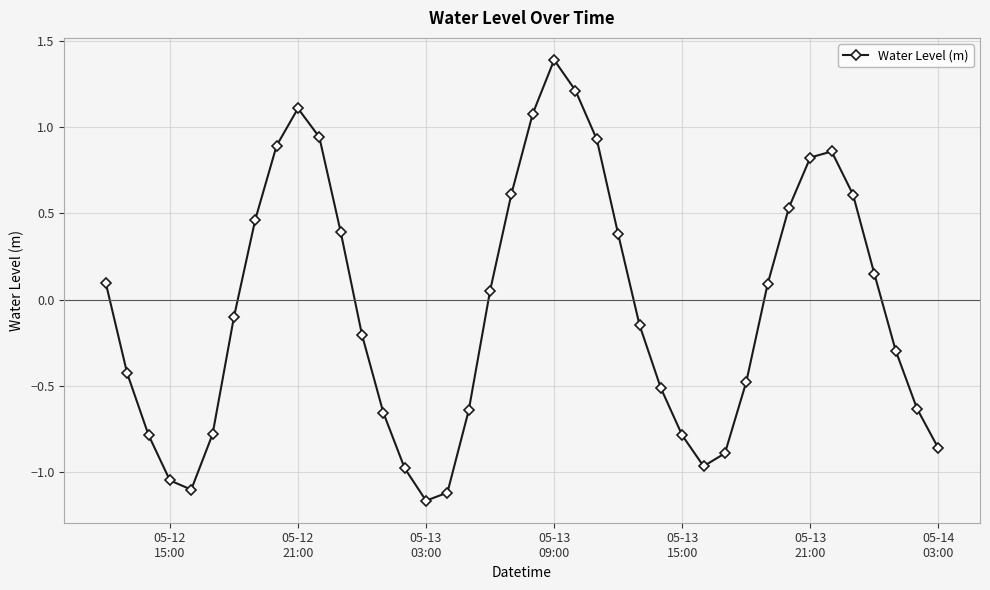

How many points are lower than both their immediate neighbors (excluding endpoints)?

3